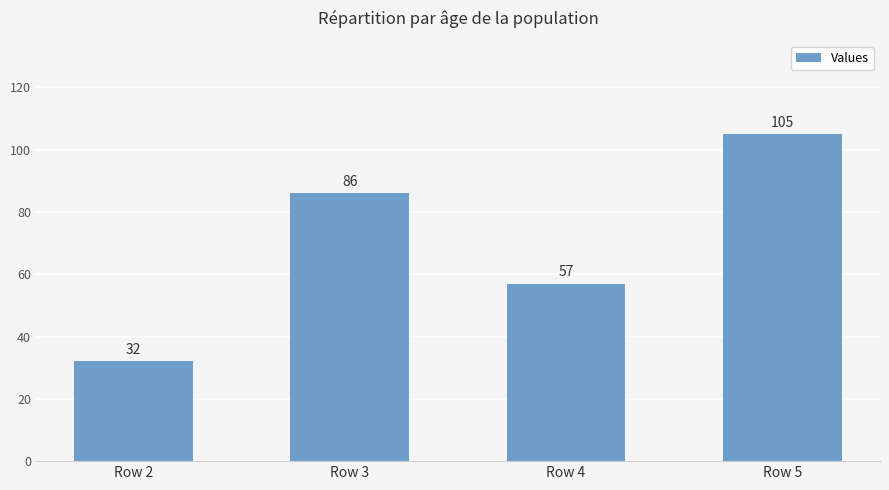

What is the change in value from Row 3 to Row 4?

-29